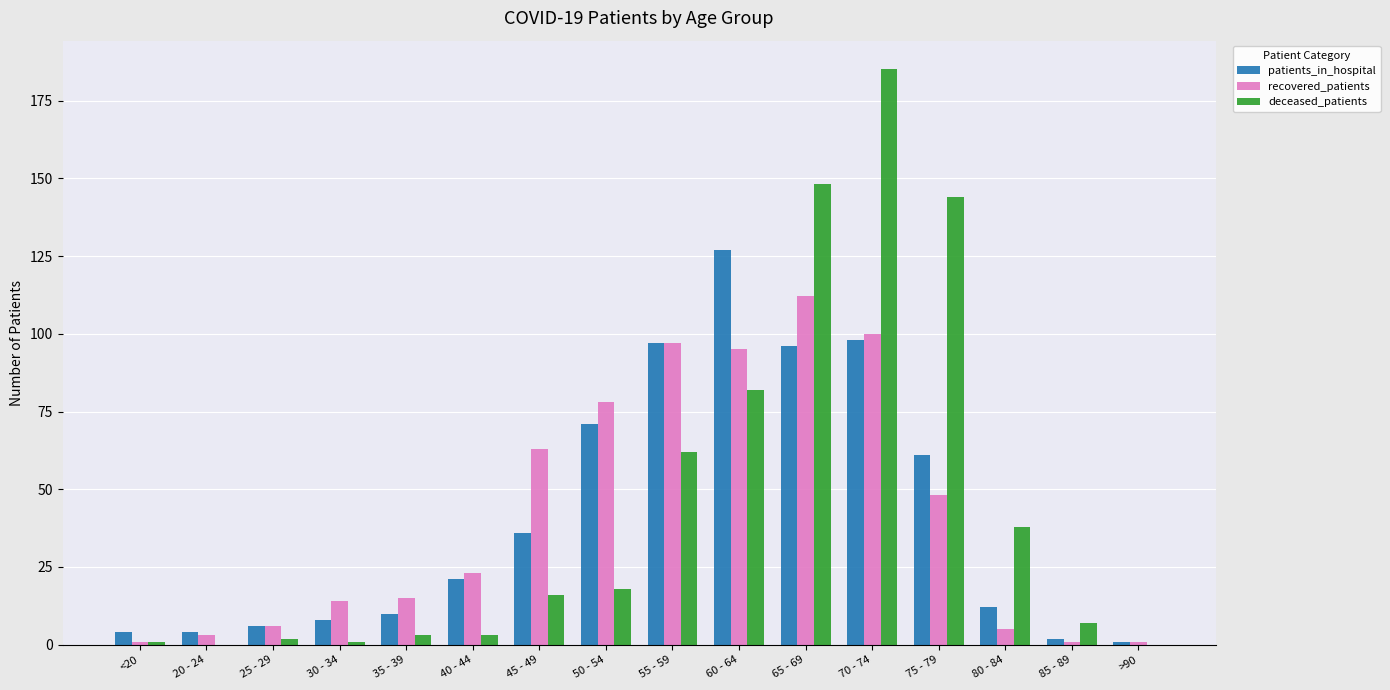

Where is deceased_patients nearest to the value 92?

60 - 64